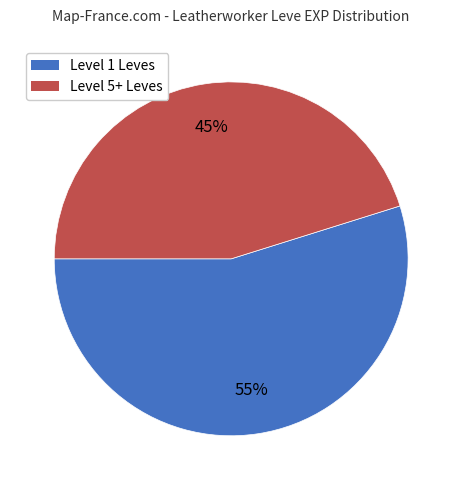

Is there a majority slice in this chart?

Yes